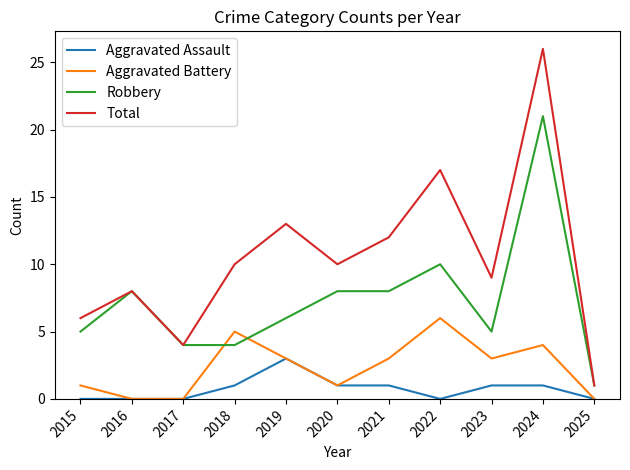

What is the total value across all series at 2017?

8